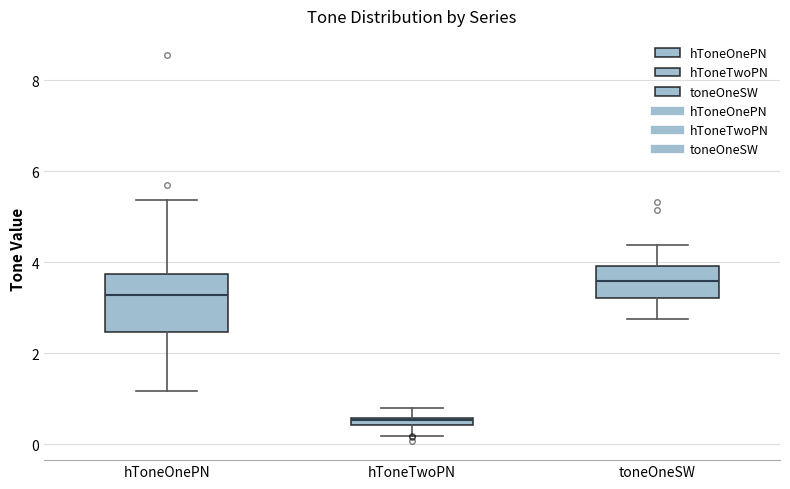

Which box is the tallest, from its lower edge to its upper edge?

hToneOnePN